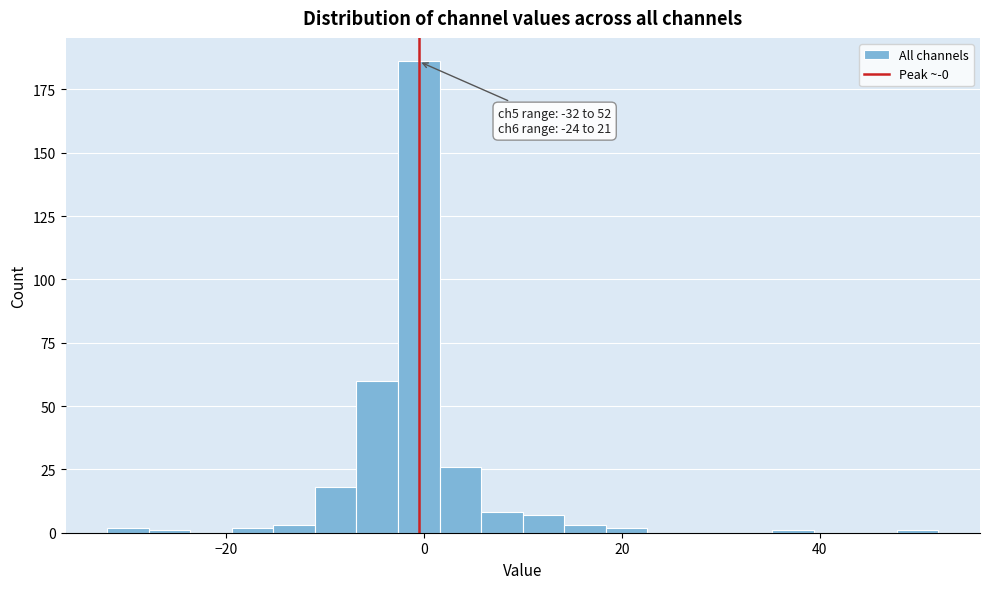

Read against the x-axis, roughly where is the centre of the tallest bar?

0